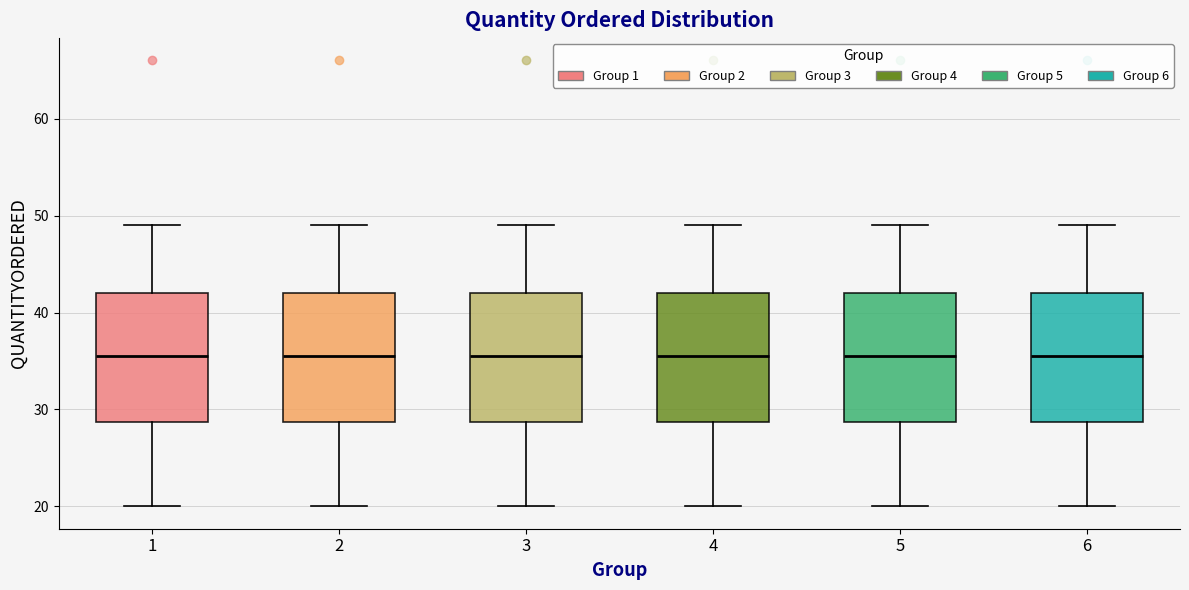

Reading left to right, read every box against the y-axis: the position of its median line, the range the box covers, and the ends of its whiskers. The values are not printed on the chart, so give them approximately, as read against the axis.

1: median 36, box 29 to 42, whiskers 20 to 49
2: median 36, box 29 to 42, whiskers 20 to 49
3: median 36, box 29 to 42, whiskers 20 to 49
4: median 36, box 29 to 42, whiskers 20 to 49
5: median 36, box 29 to 42, whiskers 20 to 49
6: median 36, box 29 to 42, whiskers 20 to 49